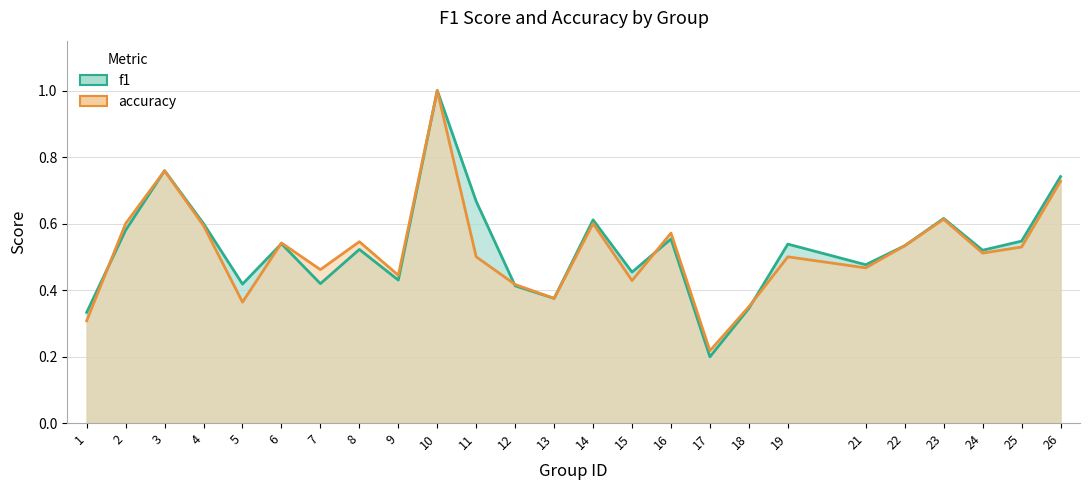

How many categories are shown in the chart?

25